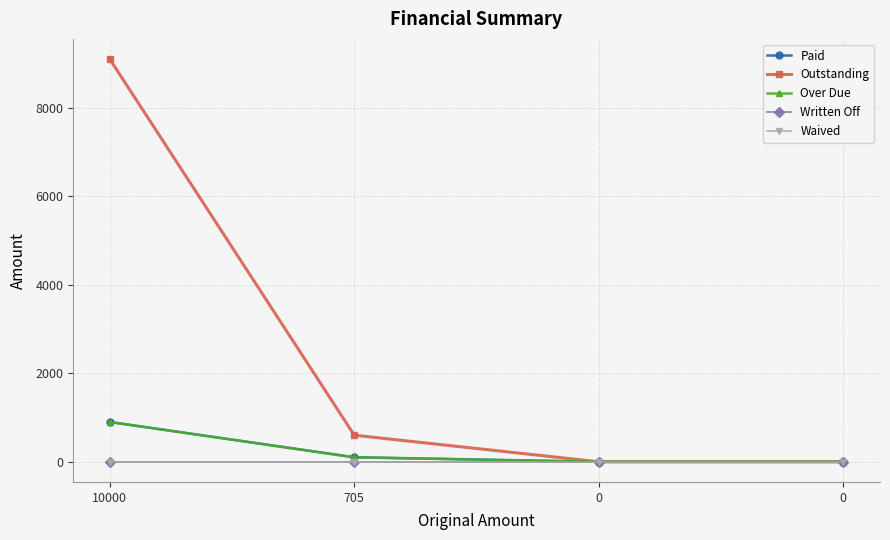

Reading left to right, what are all the values shown in this chart?

Paid: 10000=900.0	705=103.6	0=0.0	0=0.0
Outstanding: 10000=9100.0	705=601.4	0=0.0	0=0.0
Over Due: 10000=900.0	705=99.4	0=0.0	0=0.0
Written Off: 10000=0.0	705=0.0	0=0.0	0=0.0
Waived: 10000=0.0	705=0.0	0=0.0	0=0.0